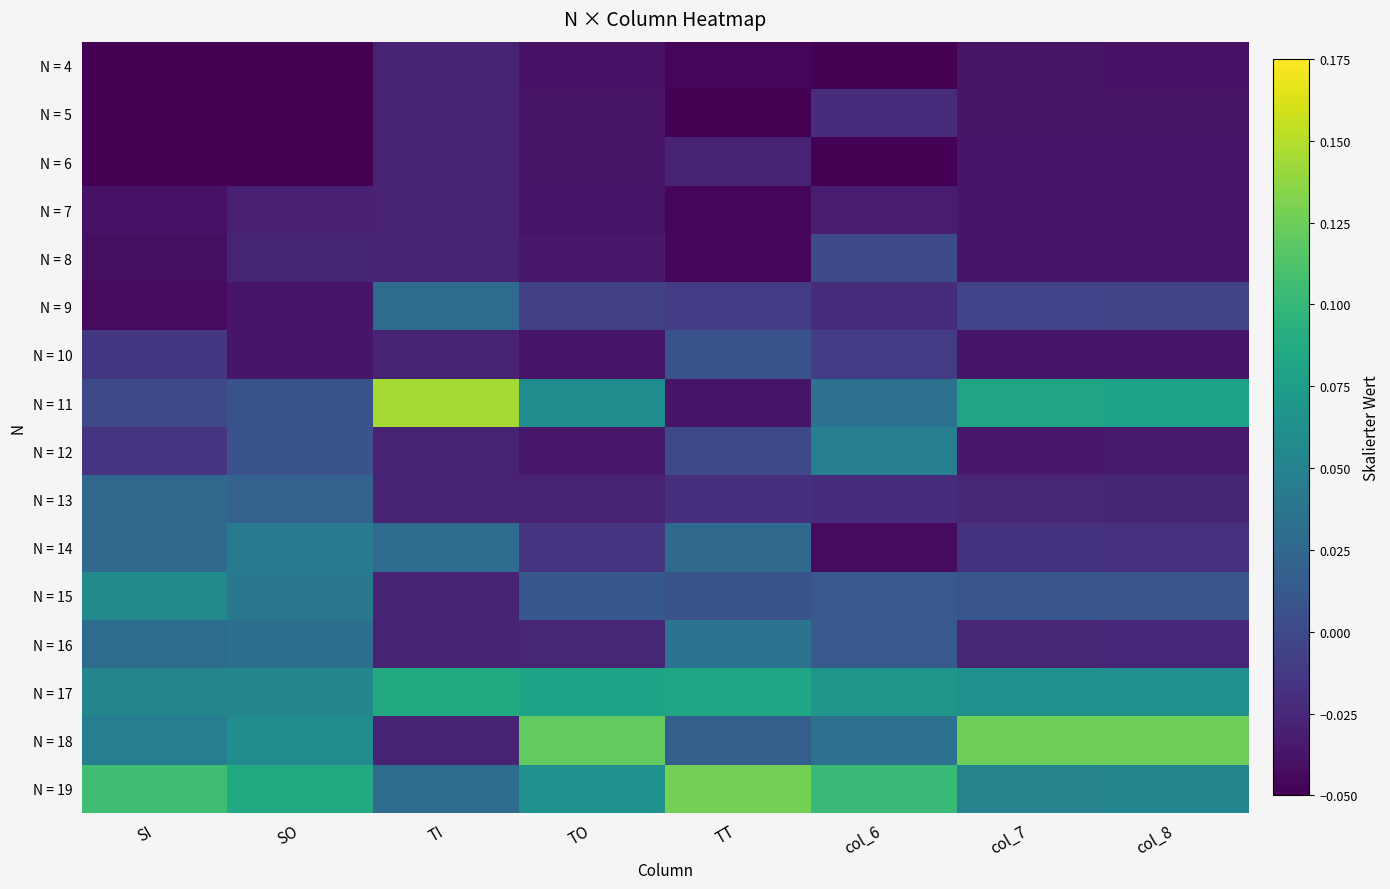

Reading left to right, extract all data points from this chart.

N = 4: SI=-0.1	SO=-0.1	TI=-0.0	TO=-0.0	TT=-0.0	col_6=-0.1	col_7=-0.0	col_8=-0.0
N = 5: SI=-0.1	SO=-0.1	TI=-0.0	TO=-0.0	TT=-0.1	col_6=-0.0	col_7=-0.0	col_8=-0.0
N = 6: SI=-0.0	SO=-0.1	TI=-0.0	TO=-0.0	TT=-0.0	col_6=-0.1	col_7=-0.0	col_8=-0.0
N = 7: SI=-0.0	SO=-0.0	TI=-0.0	TO=-0.0	TT=-0.0	col_6=-0.0	col_7=-0.0	col_8=-0.0
N = 8: SI=-0.0	SO=-0.0	TI=-0.0	TO=-0.0	TT=-0.0	col_6=0.0	col_7=-0.0	col_8=-0.0
N = 9: SI=-0.0	SO=-0.0	TI=0.0	TO=-0.0	TT=-0.0	col_6=-0.0	col_7=-0.0	col_8=-0.0
N = 10: SI=-0.0	SO=-0.0	TI=-0.0	TO=-0.0	TT=0.0	col_6=-0.0	col_7=-0.0	col_8=-0.0
N = 11: SI=-0.0	SO=0.0	TI=0.1	TO=0.1	TT=-0.0	col_6=0.0	col_7=0.1	col_8=0.1
N = 12: SI=-0.0	SO=0.0	TI=-0.0	TO=-0.0	TT=-0.0	col_6=0.0	col_7=-0.0	col_8=-0.0
N = 13: SI=0.0	SO=0.0	TI=-0.0	TO=-0.0	TT=-0.0	col_6=-0.0	col_7=-0.0	col_8=-0.0
N = 14: SI=0.0	SO=0.0	TI=0.0	TO=-0.0	TT=0.0	col_6=-0.0	col_7=-0.0	col_8=-0.0
N = 15: SI=0.1	SO=0.0	TI=-0.0	TO=0.0	TT=0.0	col_6=0.0	col_7=0.0	col_8=0.0
N = 16: SI=0.0	SO=0.0	TI=-0.0	TO=-0.0	TT=0.0	col_6=0.0	col_7=-0.0	col_8=-0.0
N = 17: SI=0.1	SO=0.1	TI=0.1	TO=0.1	TT=0.1	col_6=0.1	col_7=0.1	col_8=0.1
N = 18: SI=0.0	SO=0.1	TI=-0.0	TO=0.1	TT=0.0	col_6=0.0	col_7=0.1	col_8=0.1
N = 19: SI=0.1	SO=0.1	TI=0.0	TO=0.1	TT=0.1	col_6=0.1	col_7=0.1	col_8=0.1